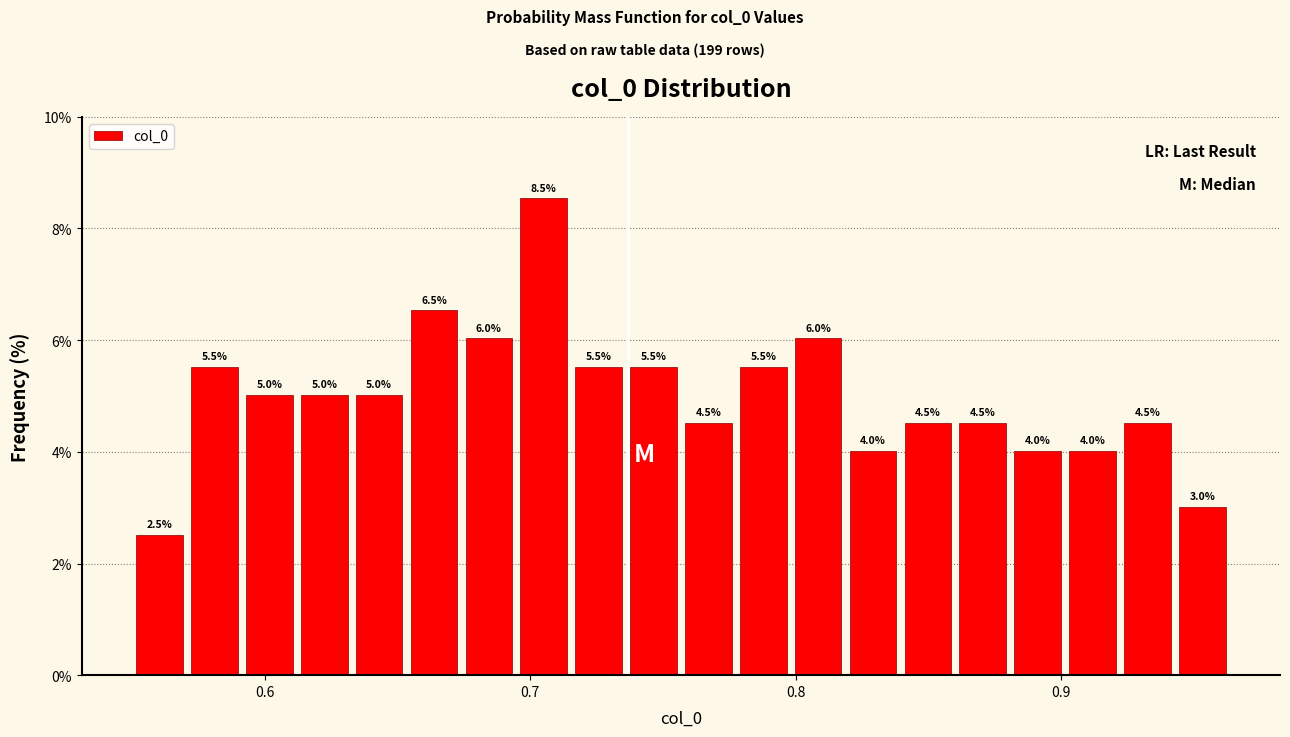

Read against the x-axis, roughly where is the centre of the tallest bar?

0.71